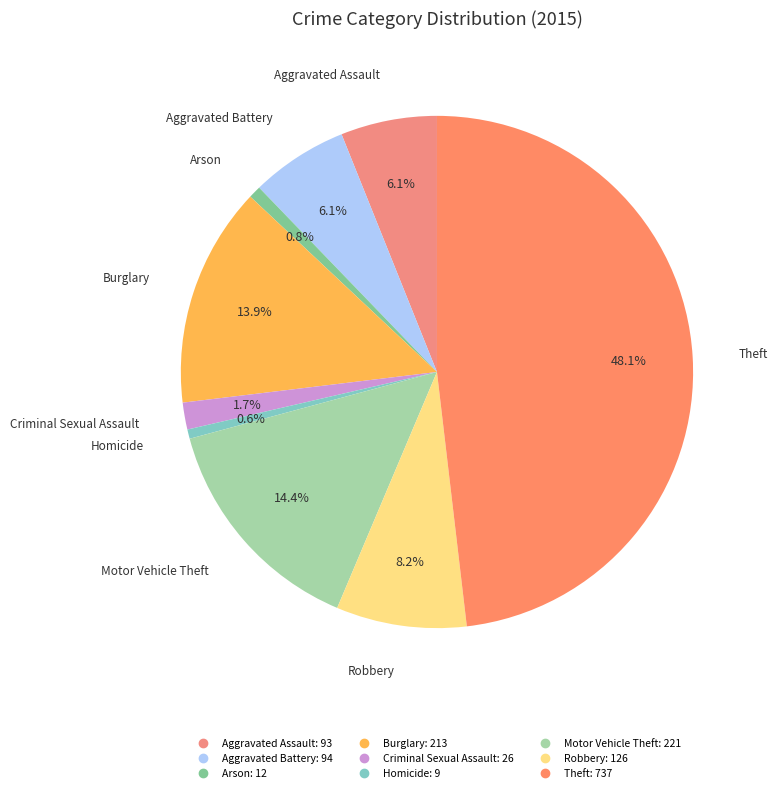

The Theft slice represents 48% of the pie. True or false?

True